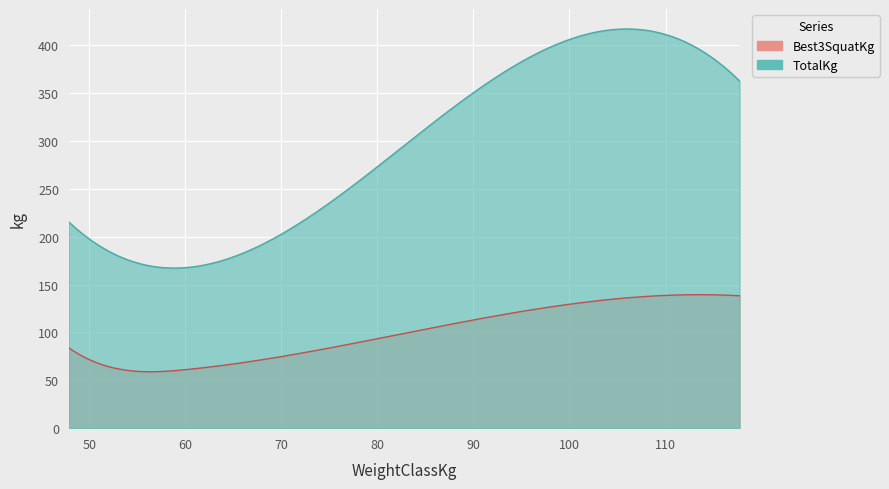

Is it true that Best3BenchKg equals 45.9 at 117.71?

False